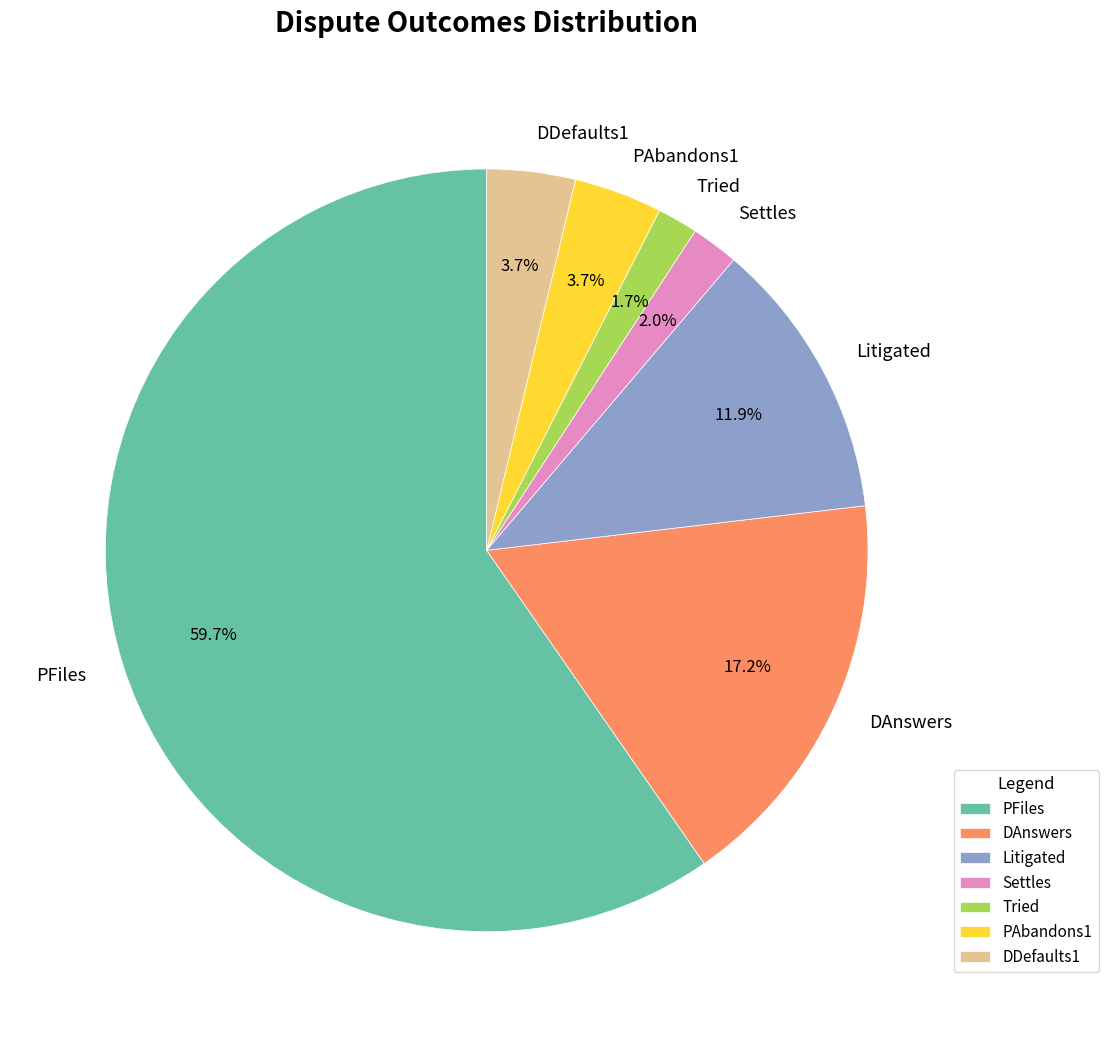

What percentage do DAnswers and DDefaults1 together represent?

20.9%